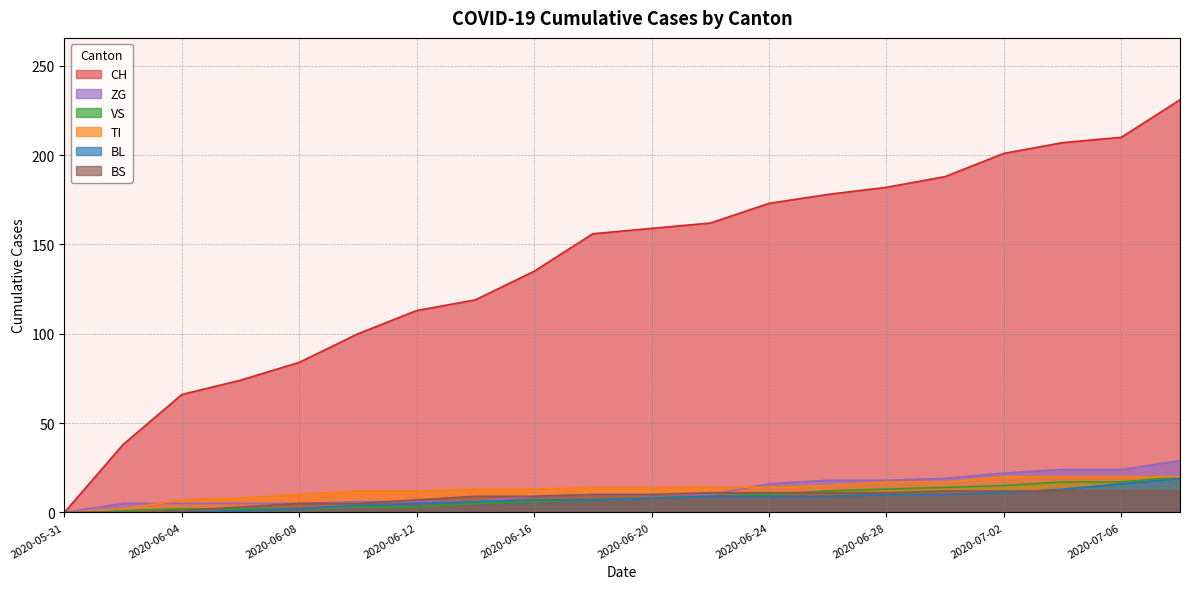

True or false: ZG and VS intersect in this chart.

False